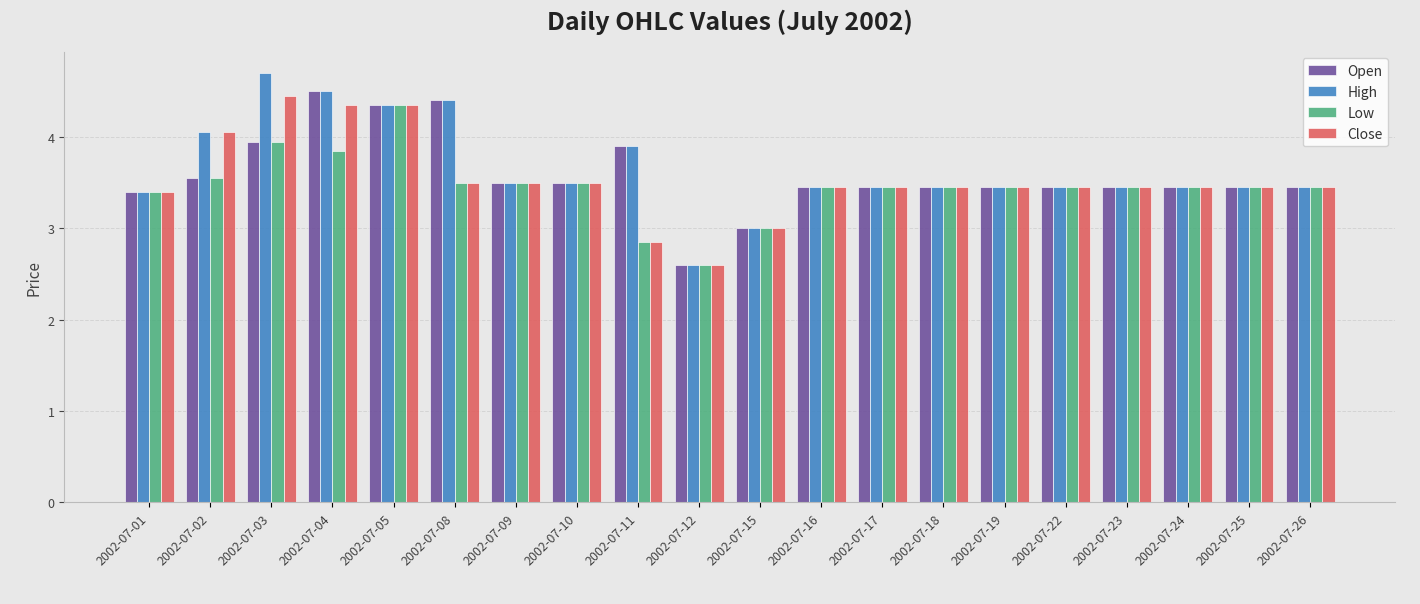

Where does the High series first go above 3?

2002-07-01